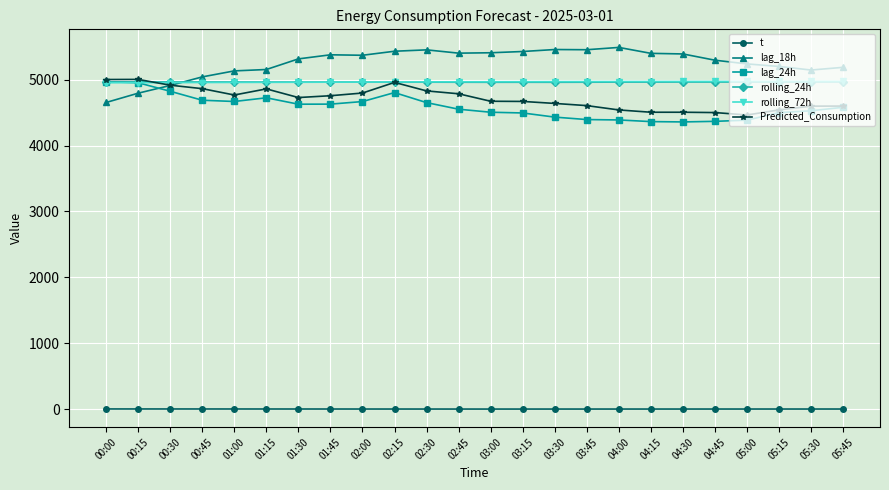

At how many categories does at least one series exceed 4279?

24